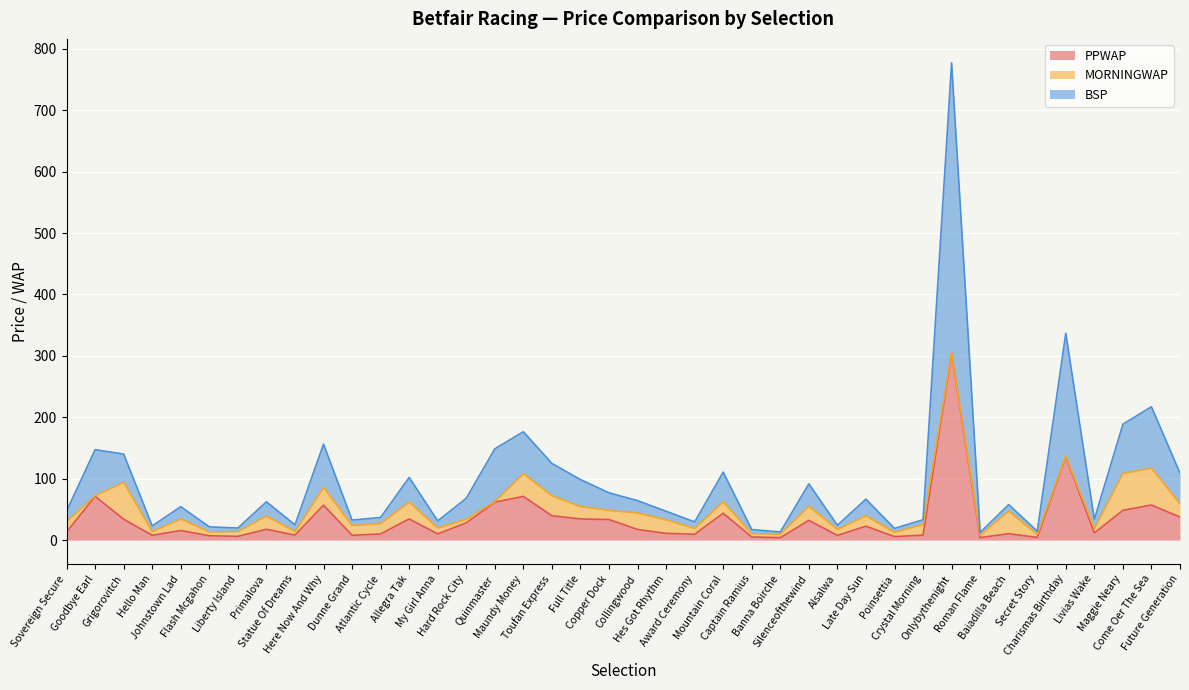

Does the chart display data point markers on the line(s)?

No